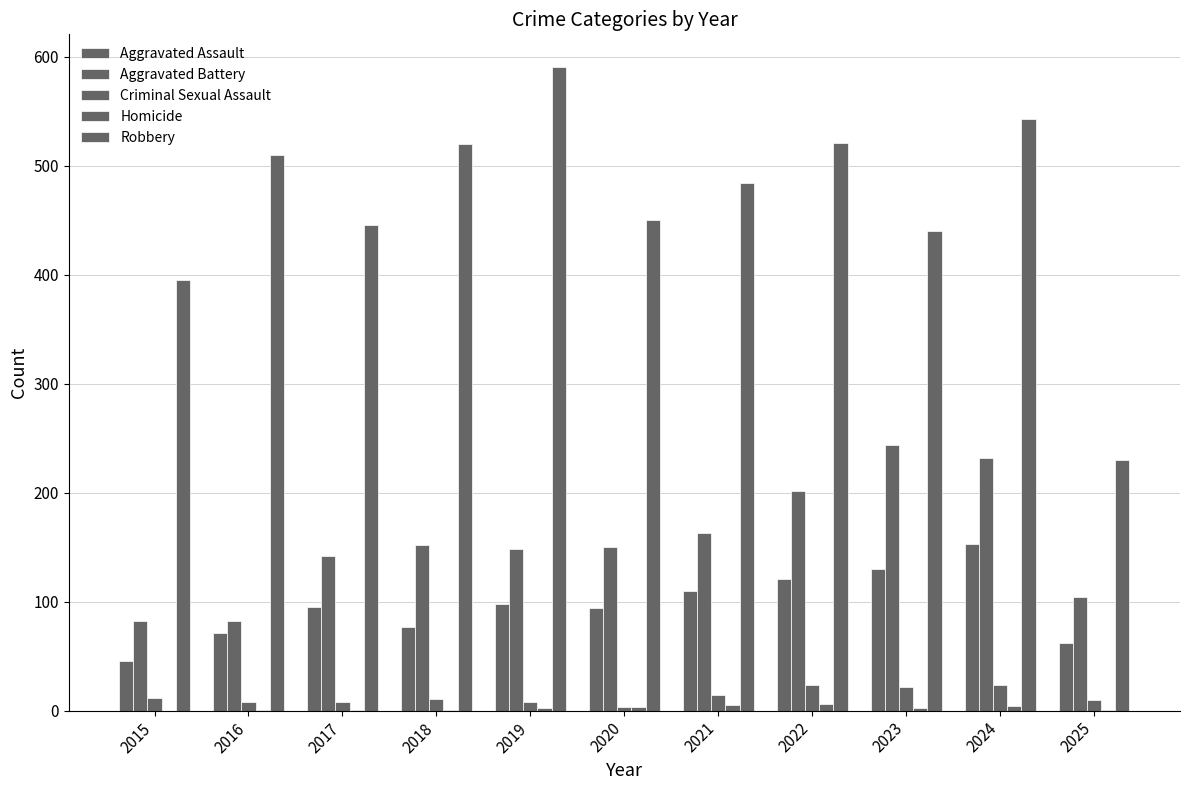

How many groups of bars are there?

11